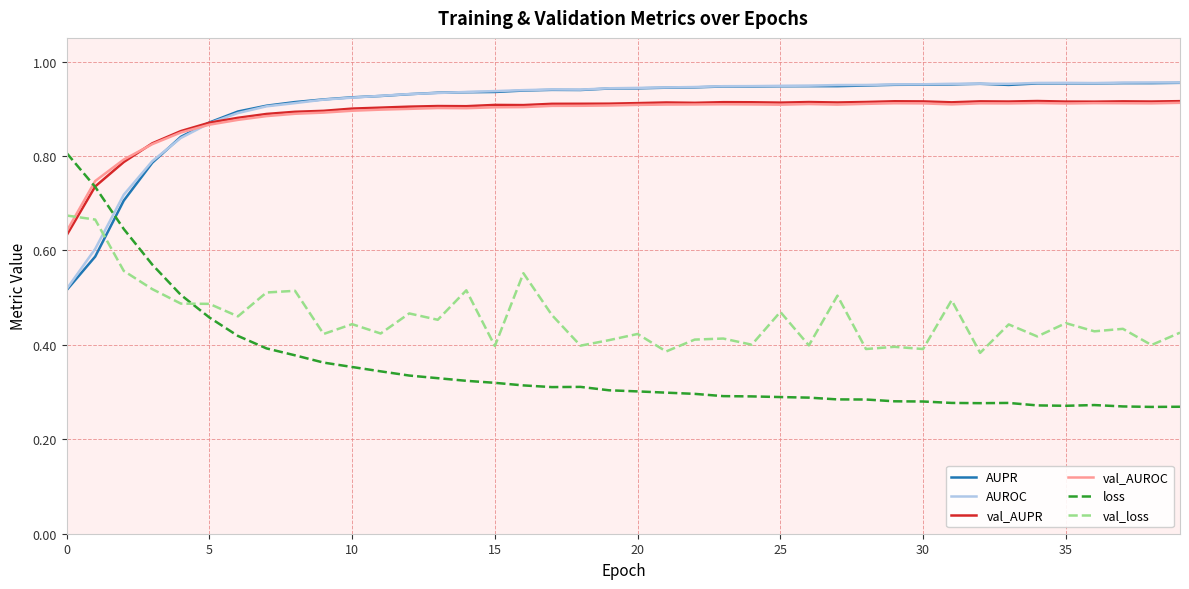

True or false: AUROC and loss intersect in this chart.

True